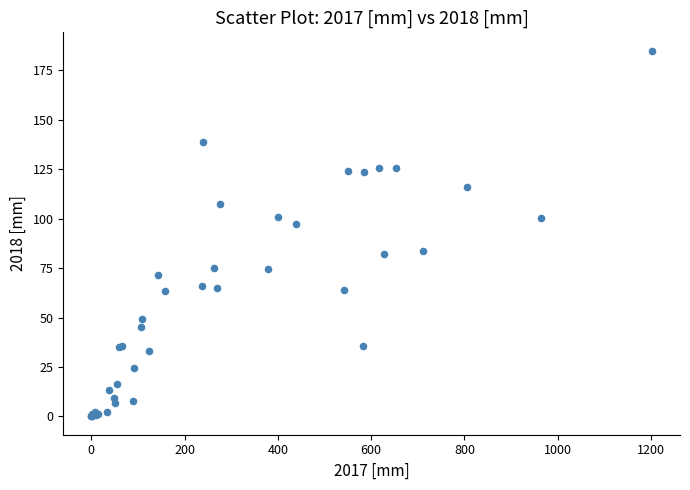

What Y value in the scatter plot is closest to 92?

97.2